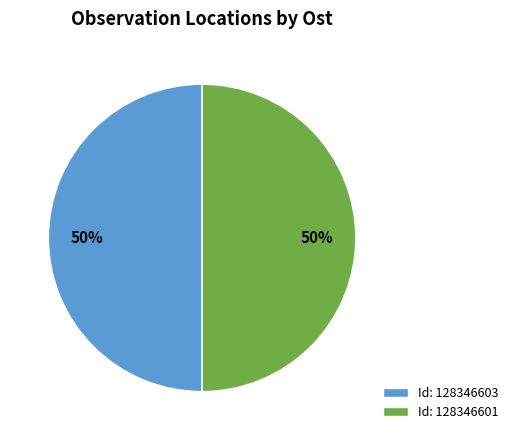

What is the ratio of the value at Id: 128346603 to the value at Id: 128346601?

1.0